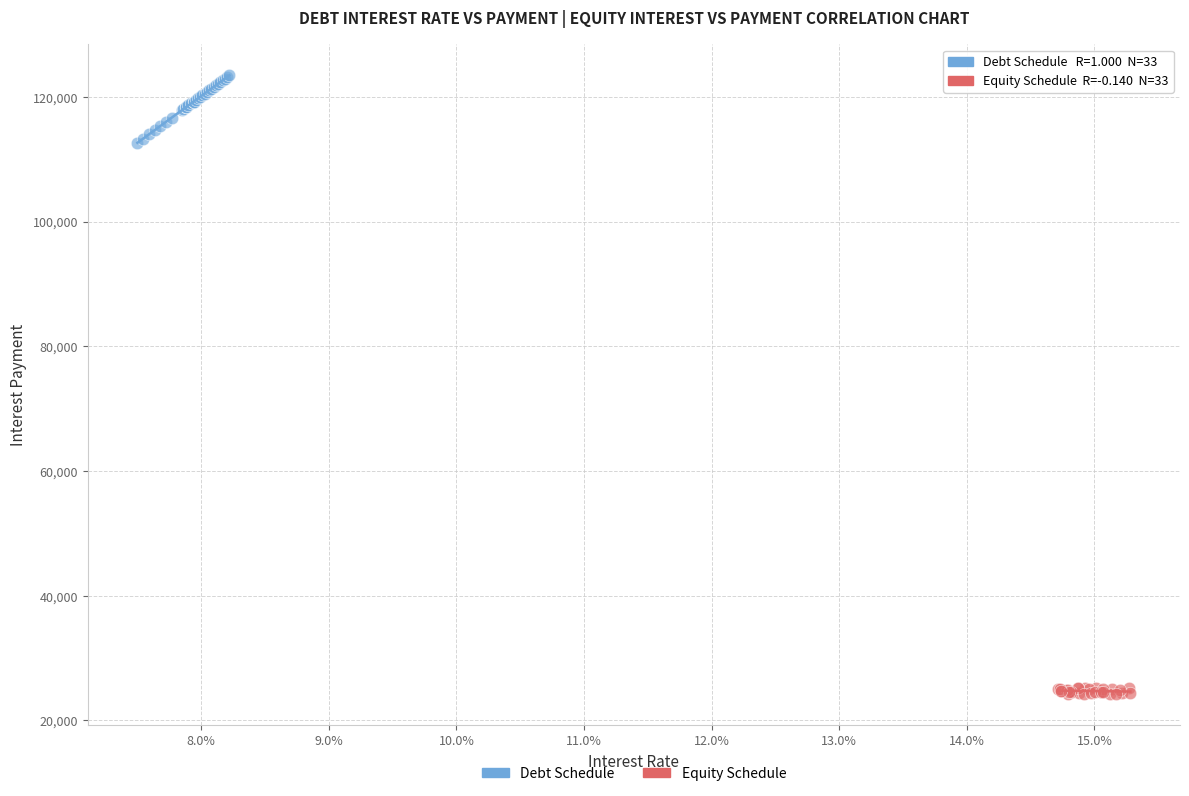

Which series contains the lowest Y value?

Equity Schedule